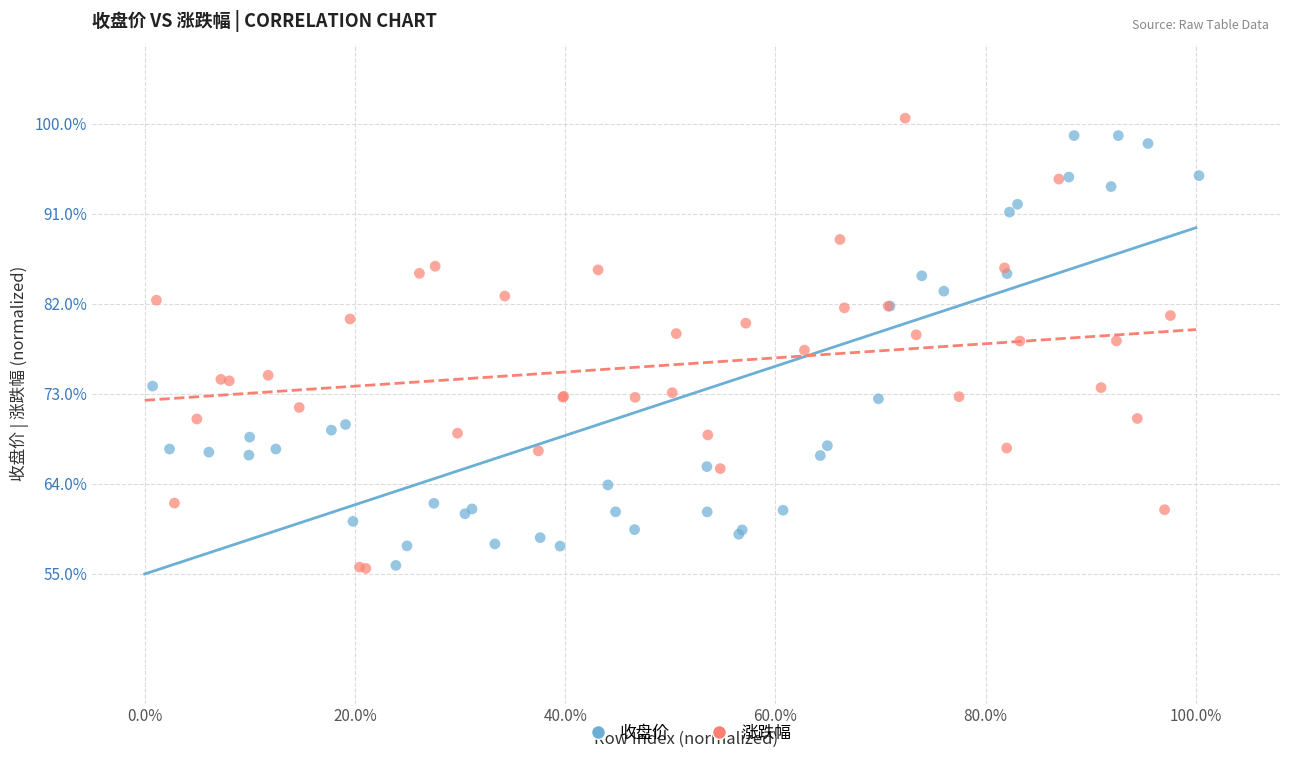

What are all the series names shown in the legend?

收盘价, 涨跌幅